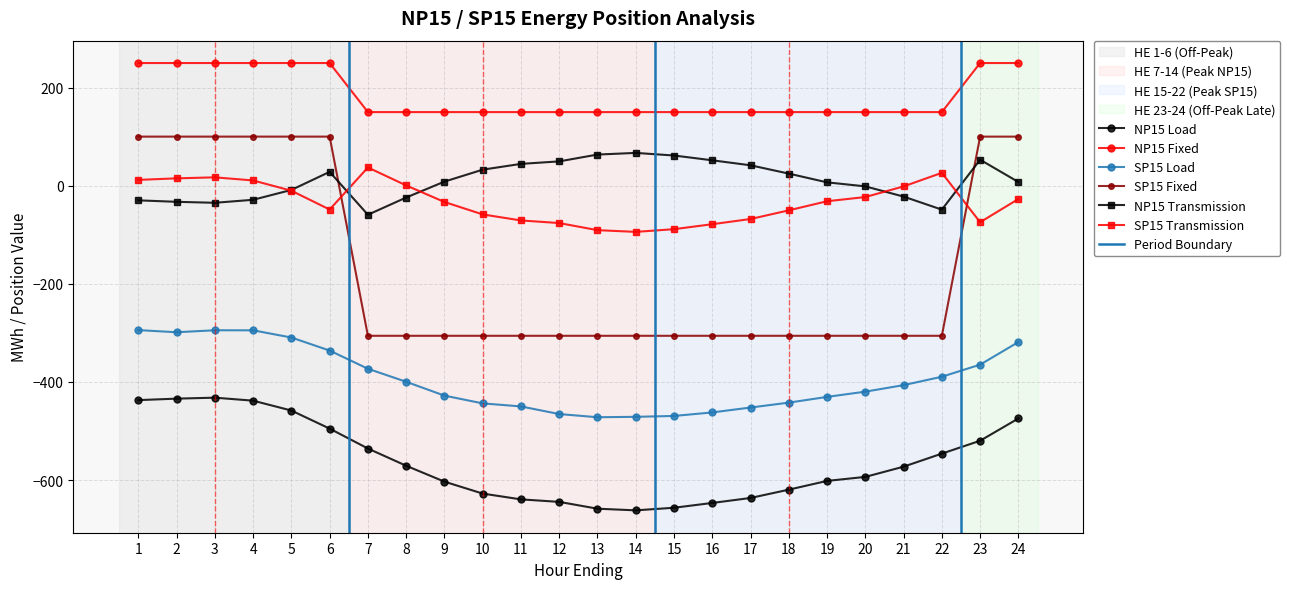

Is the value of SP15 Transmission at 23 greater than the value of NP15 Transmission at 10?

No